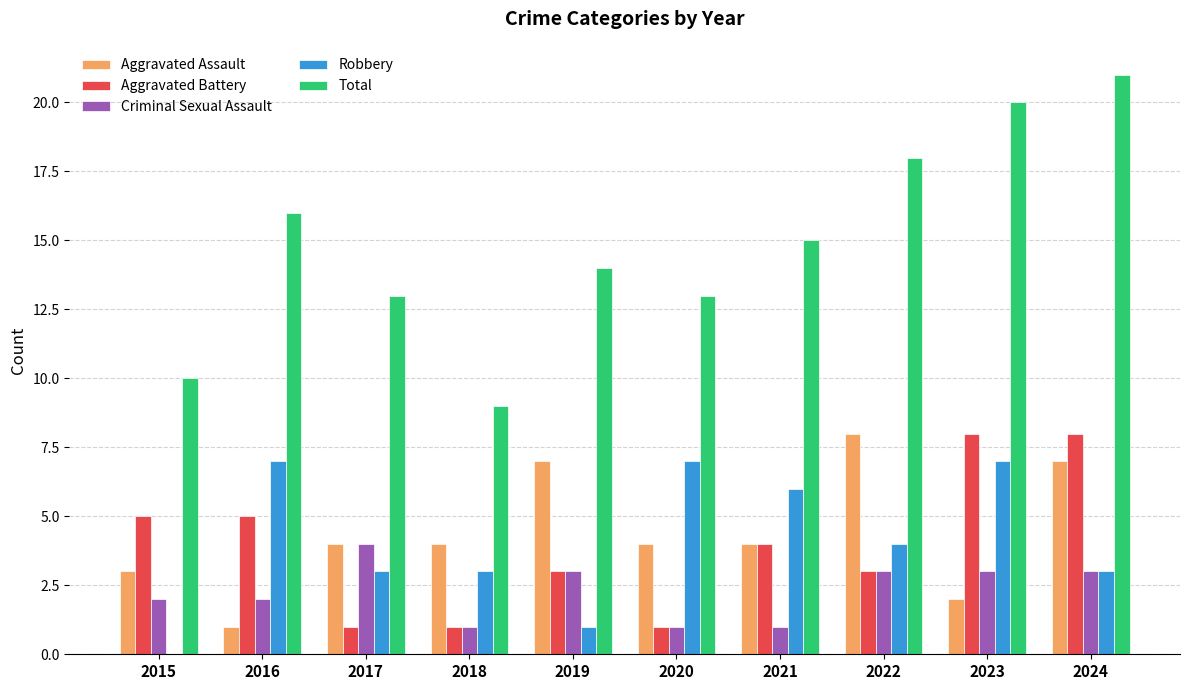

Count the number of data series in this chart.

5